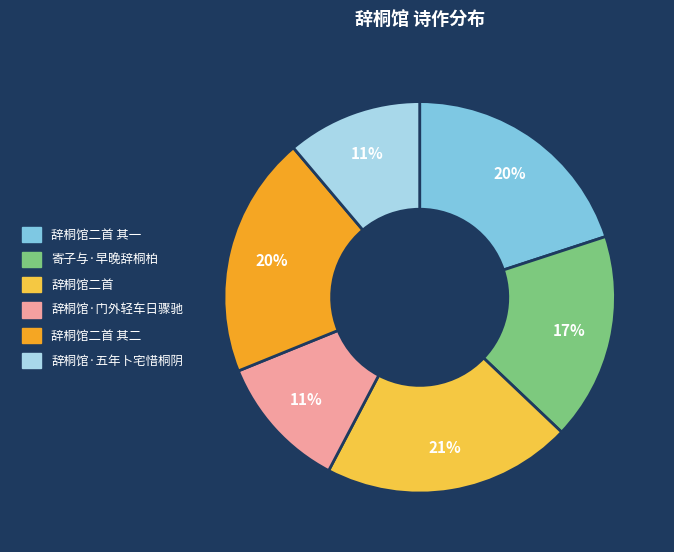

To the nearest percent, what is the average slice percentage?

17%